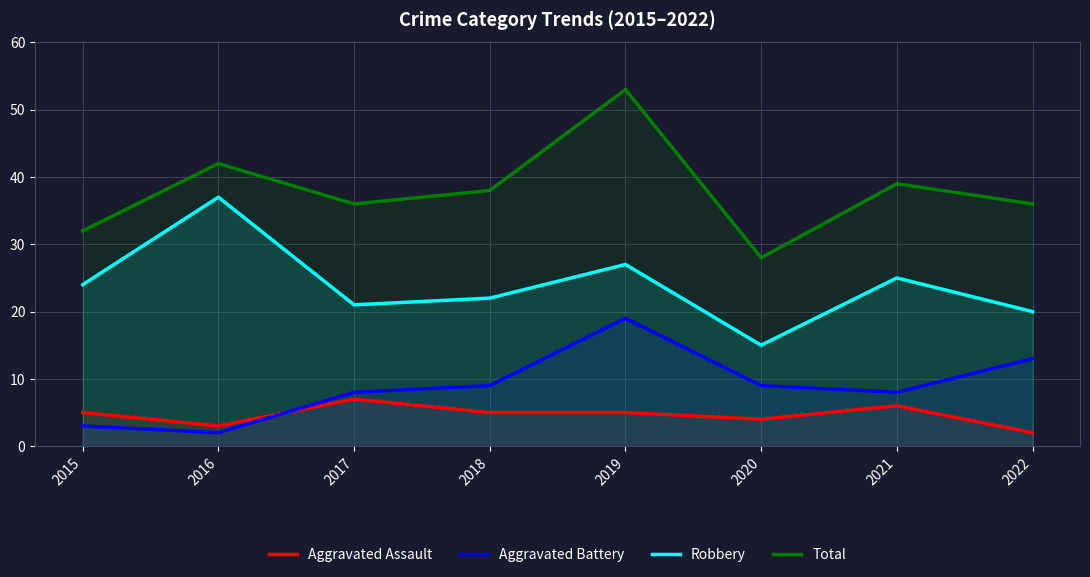

True or false: Aggravated Battery has a value of 9 at 2020.

True